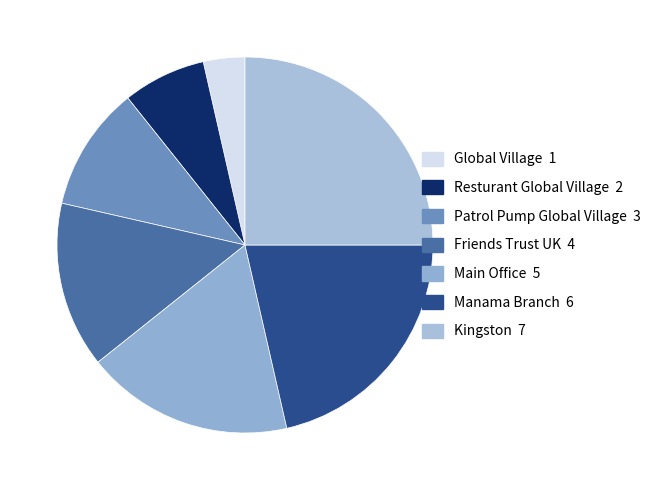

Which has a higher value, Global Village or Kingston?

Kingston